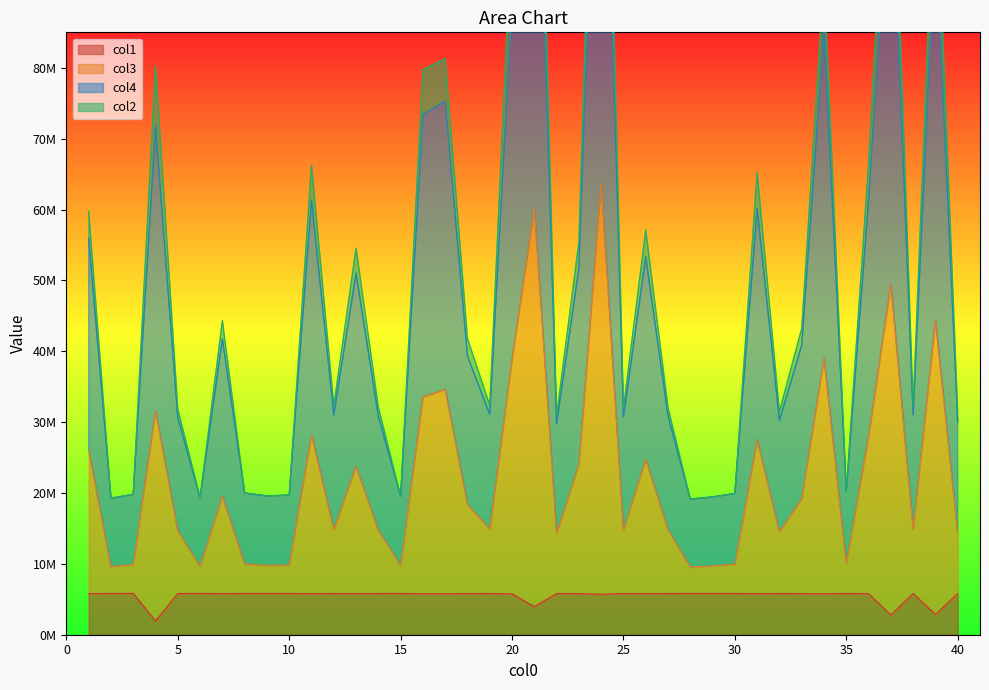

How many categories are shown in the chart?

40